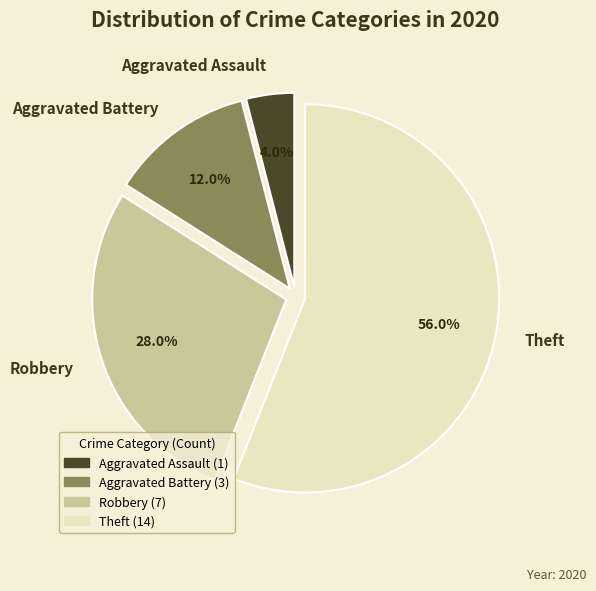

Rank the categories by value from highest to lowest.

Theft, Robbery, Aggravated Battery, Aggravated Assault